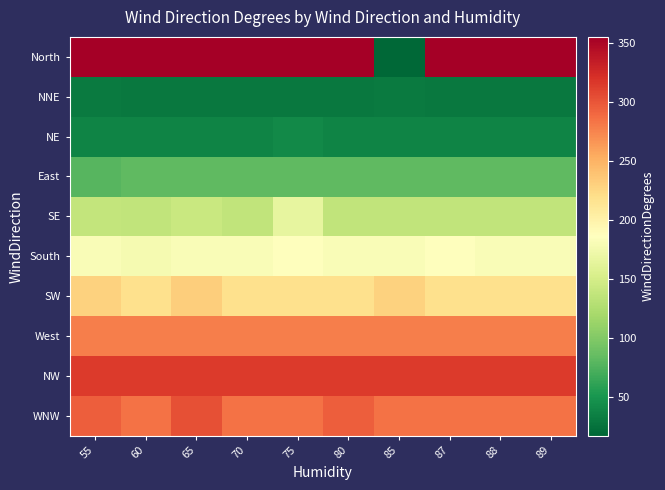

Which series has the widest spread of values?

North